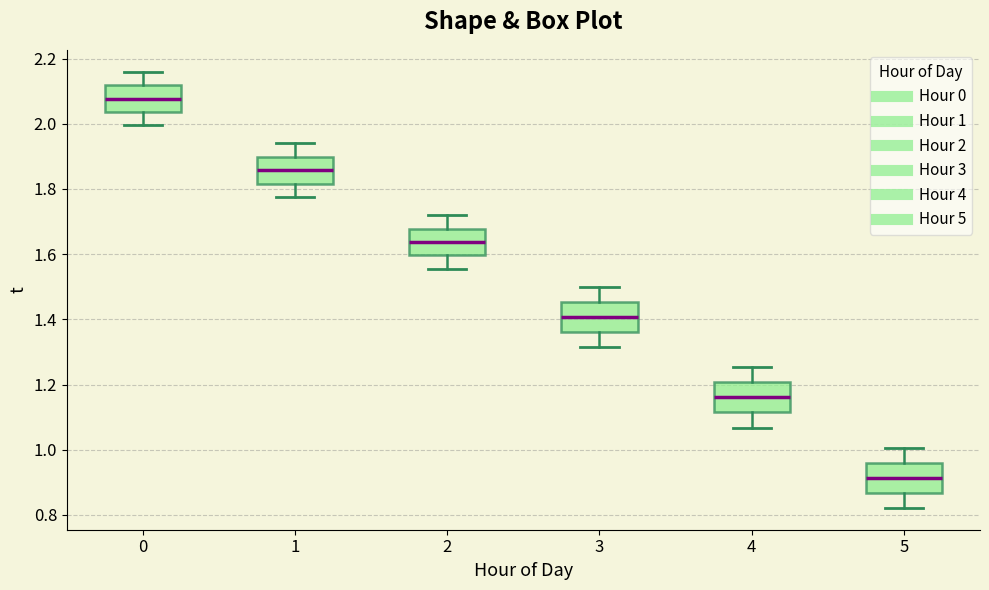

Reading left to right, transcribe this box plot: for each box, give where its median line is, the range the box spans, and where its two whiskers end, as read against the y-axis. The values are not printed on the chart, so give them approximately, as read against the axis.

0: median 2.08, box 2.04 to 2.12, whiskers 2.00 to 2.16
1: median 1.86, box 1.82 to 1.90, whiskers 1.78 to 1.94
2: median 1.64, box 1.60 to 1.68, whiskers 1.56 to 1.72
3: median 1.40, box 1.36 to 1.46, whiskers 1.32 to 1.50
4: median 1.16, box 1.12 to 1.20, whiskers 1.06 to 1.26
5: median 0.92, box 0.86 to 0.96, whiskers 0.82 to 1.00